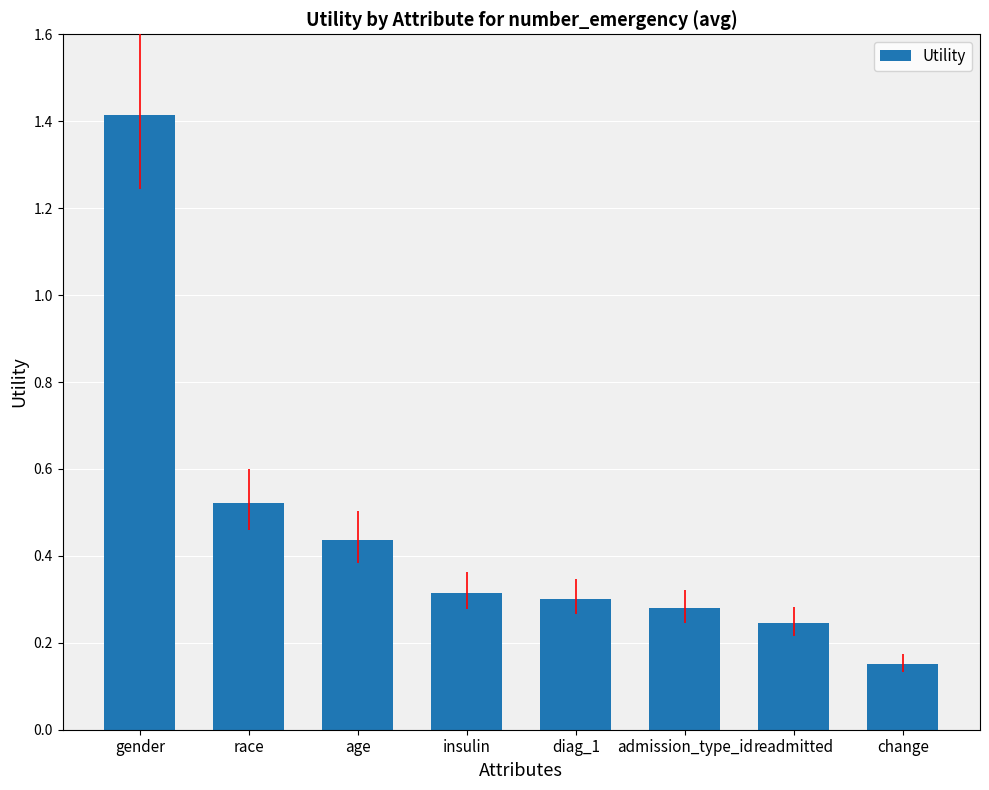

Which category has the lowest value across all series?

change